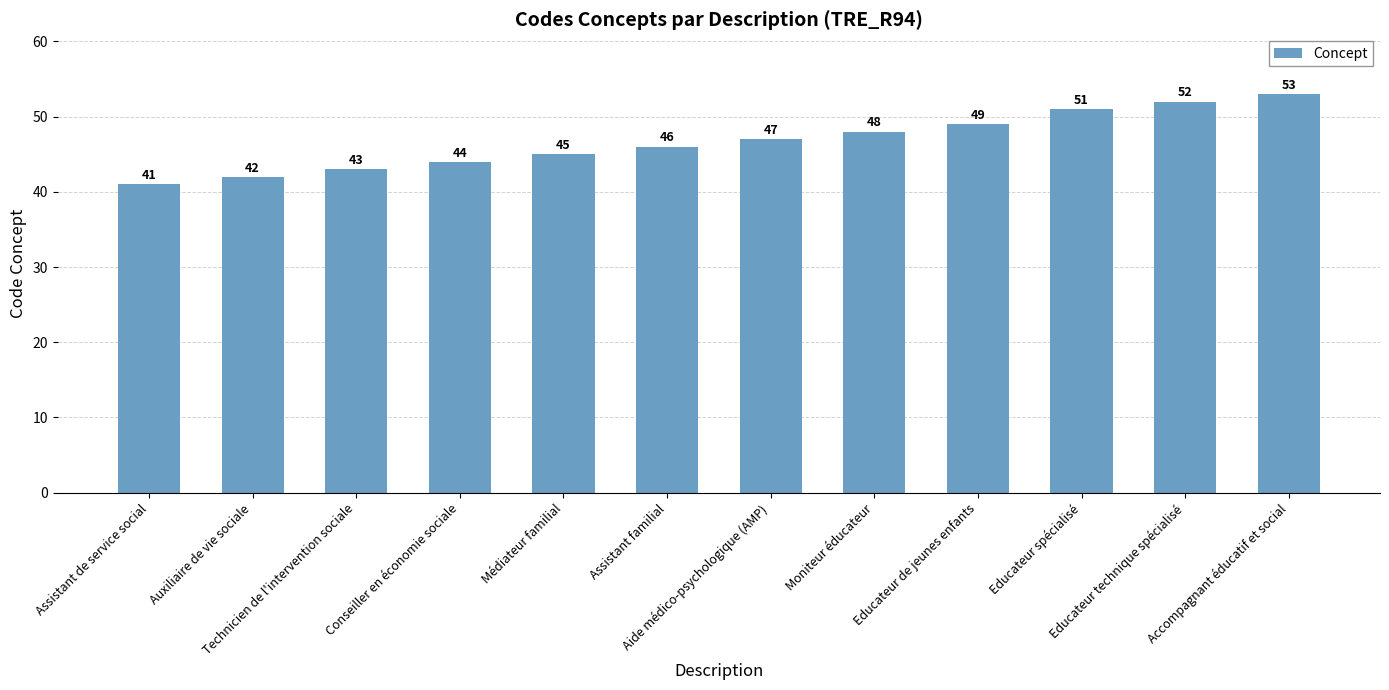

List the labels in order of value, largest first.

Accompagnant éducatif et social, Educateur technique spécialisé, Educateur spécialisé, Educateur de jeunes enfants, Moniteur éducateur, Aide médico-psychologique (AMP), Assistant familial, Médiateur familial, Conseiller en économie sociale, Technicien de l'intervention sociale, Auxiliaire de vie sociale, Assistant de service social